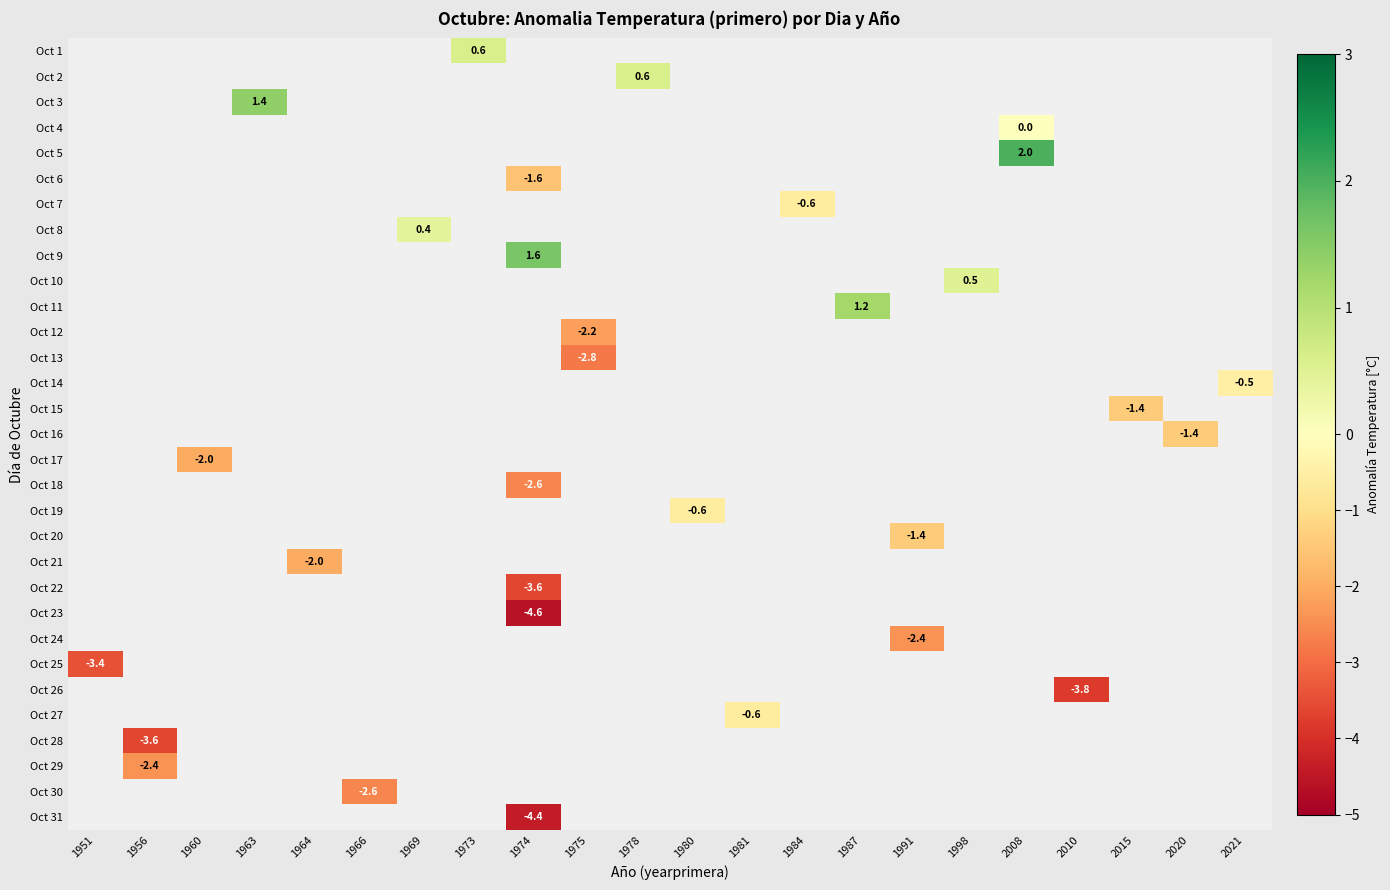

Is it true that Oct 2 equals 0.6 at 1978?

True